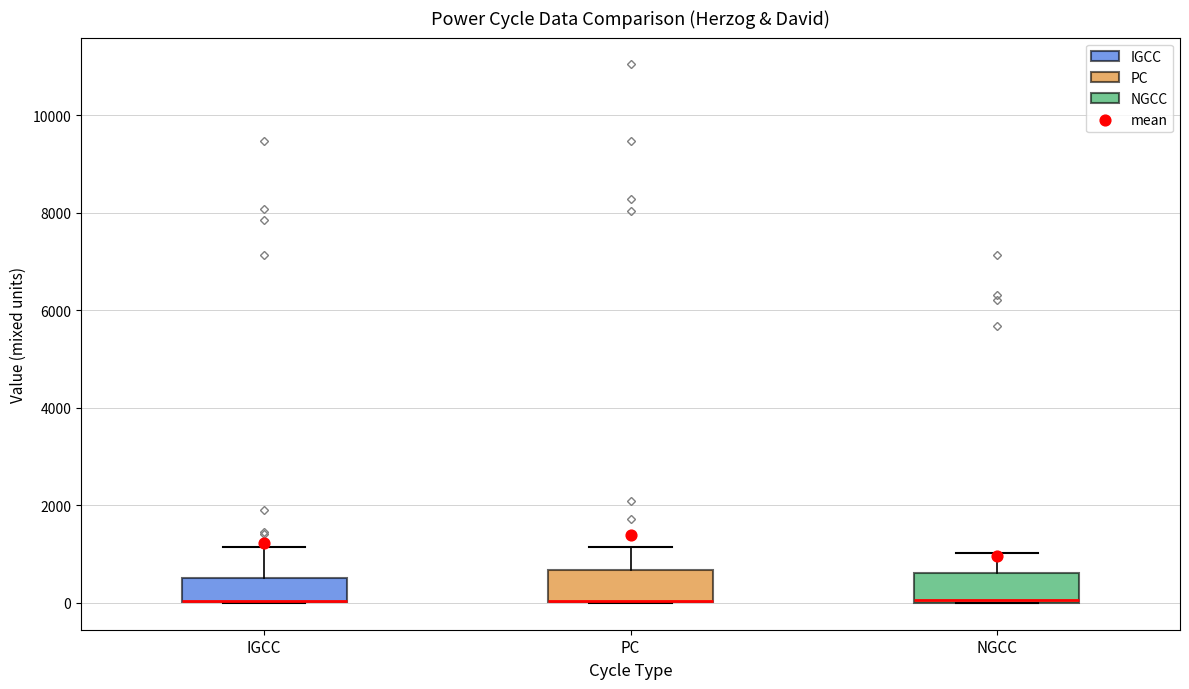

Reading left to right, transcribe this box plot: for each box, give where its median line is, the range the box spans, and where its two whiskers end, as read against the y-axis. The values are not printed on the chart, so give them approximately, as read against the axis.

IGCC: median 0 (drawn on the box's lower edge), box 0 to 600, whiskers 0 to 1200
PC: median 0 (drawn on the box's lower edge), box 0 to 600, whiskers 0 to 1200
NGCC: median 0 (drawn on the box's lower edge), box 0 to 600, whiskers 0 to 1000